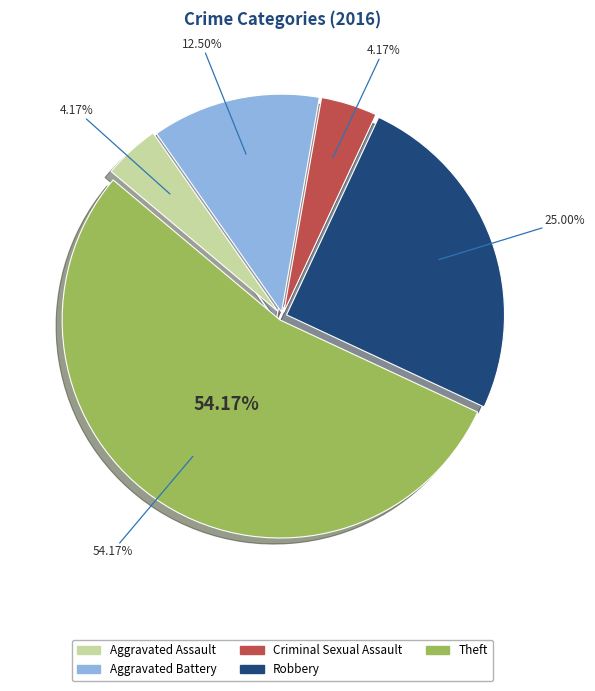

What is the ratio of the value at Theft to the value at Aggravated Battery?

4.3